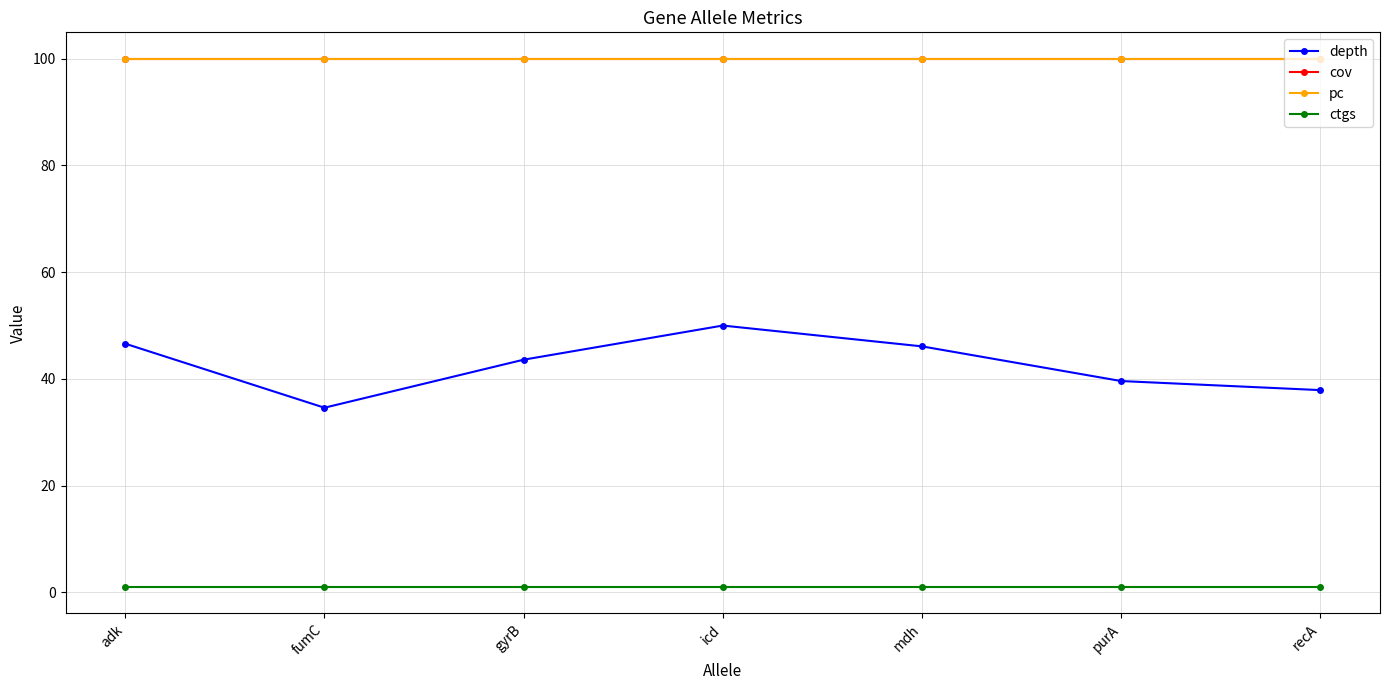

Does the chart have visible grid lines?

Yes